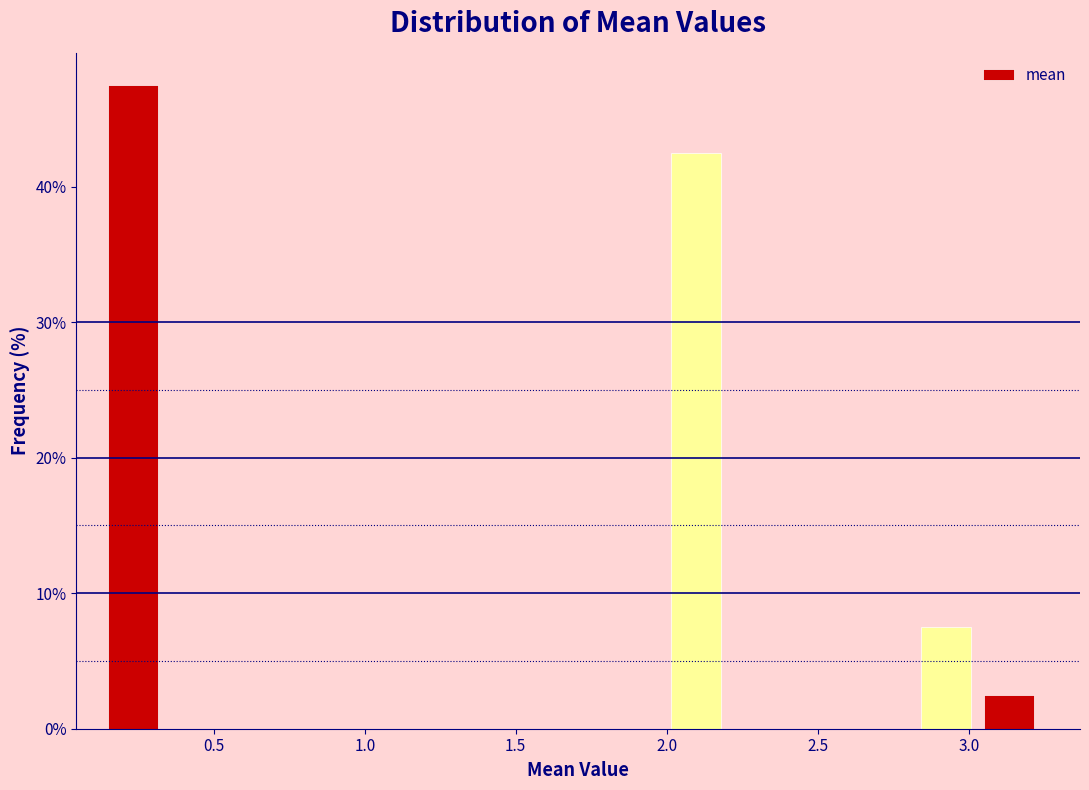

What is the height of the bar covering 0.15 to 0.35 on the x-axis? Neither the bar edges nor the heights are printed on the chart, so give them approximately, as read against the axes.

48